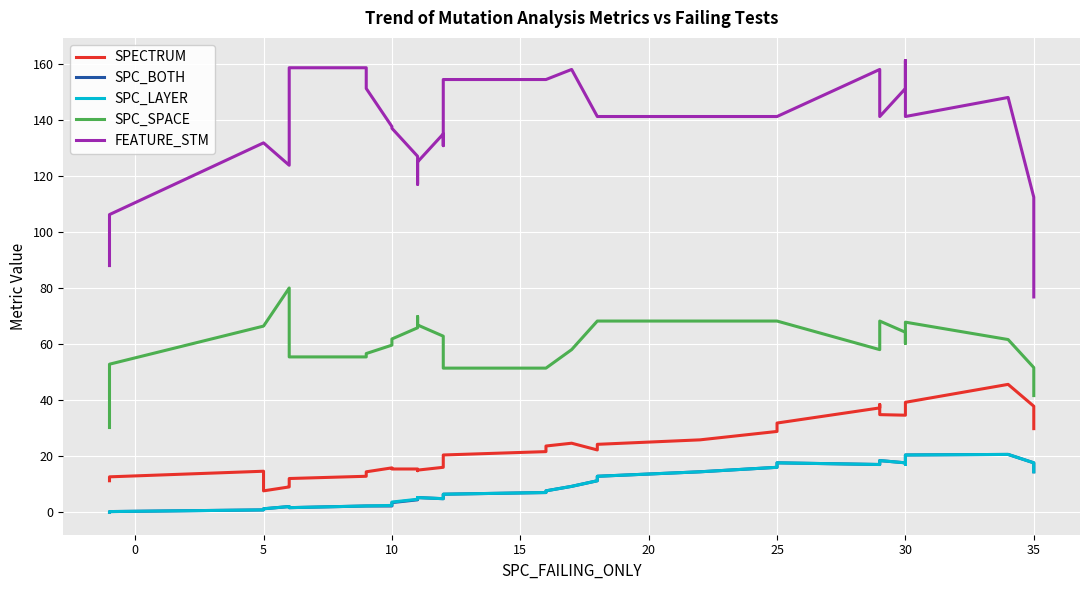

True or false: FEATURE_STM and SPC_LAYER intersect in this chart.

False